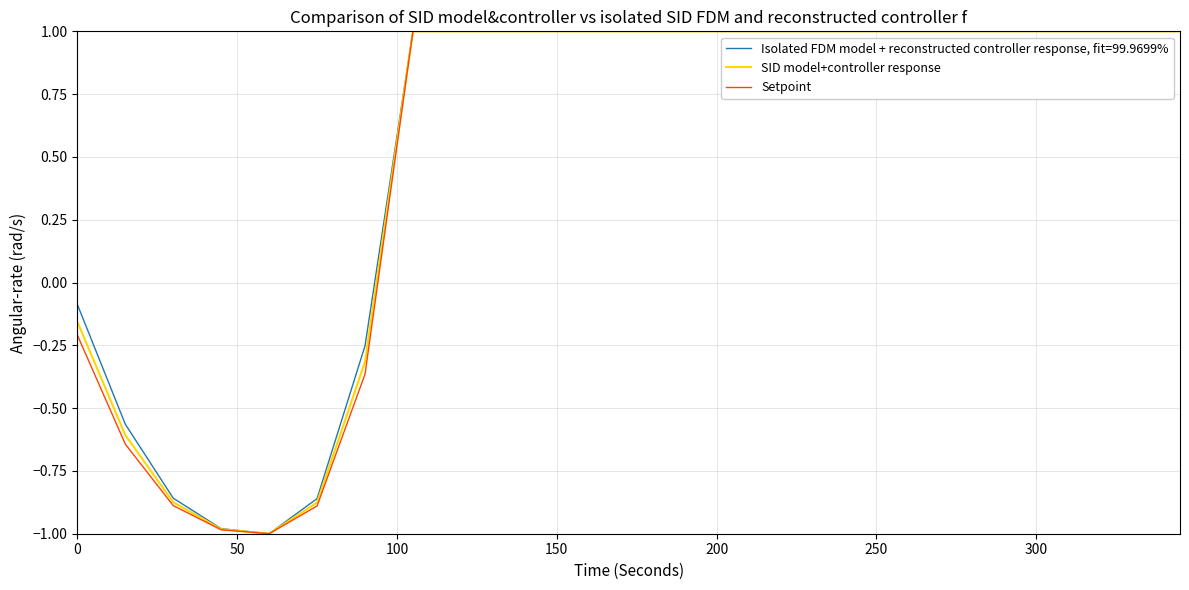

List the series in order of their overall mean, highest first.

Isolated FDM model + reconstructed controller response, fit=99.9699%, SID model+controller response, Setpoint